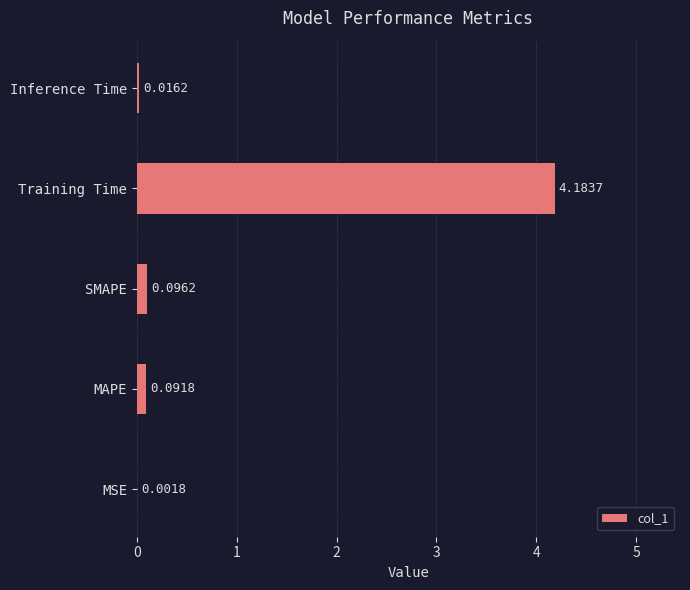

What is the average value?

0.9